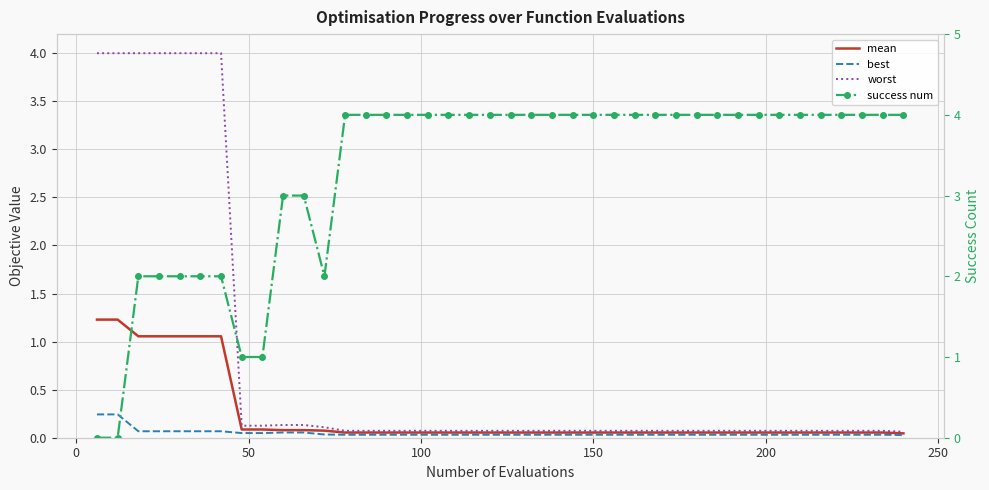

True or false: worst and best cross at least once.

False